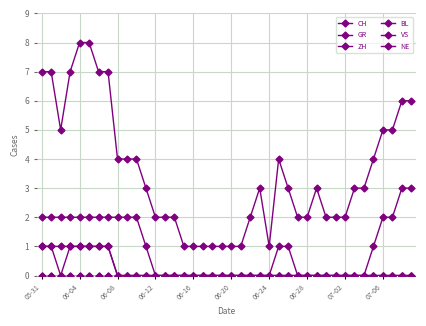

At which category does CH reach its first local peak?

23